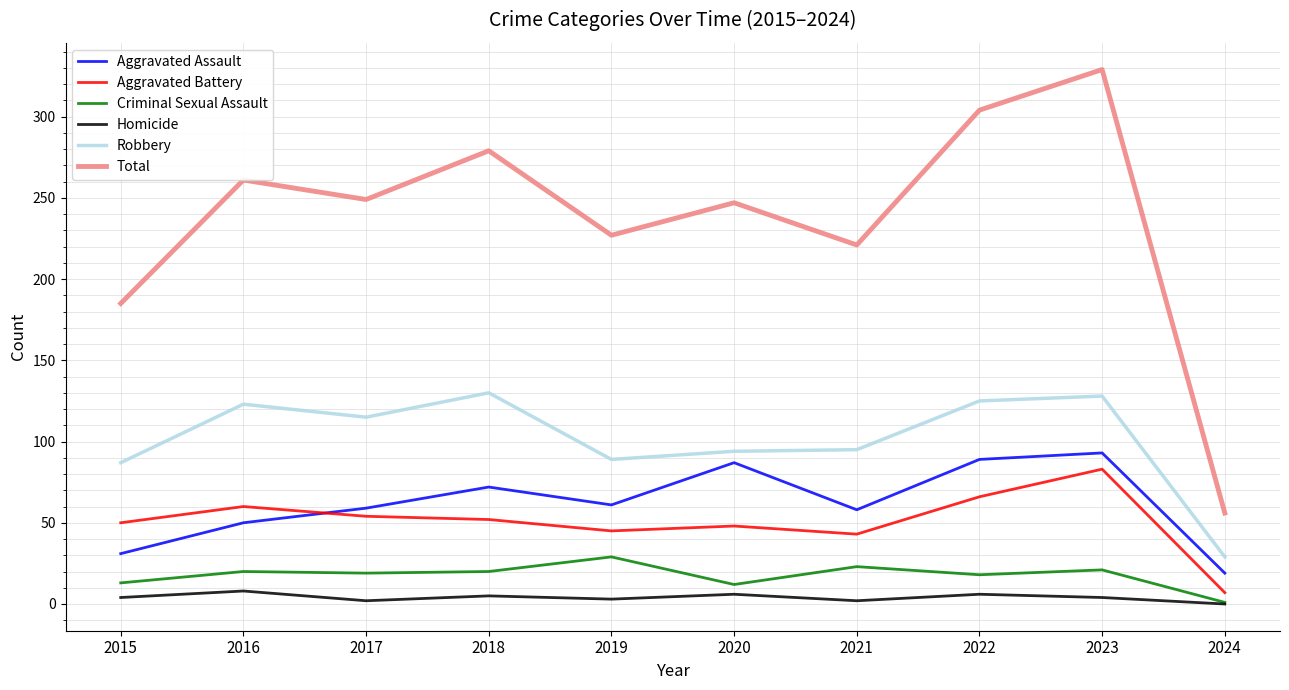

The value of Total at 2019 is 125. True or false?

False